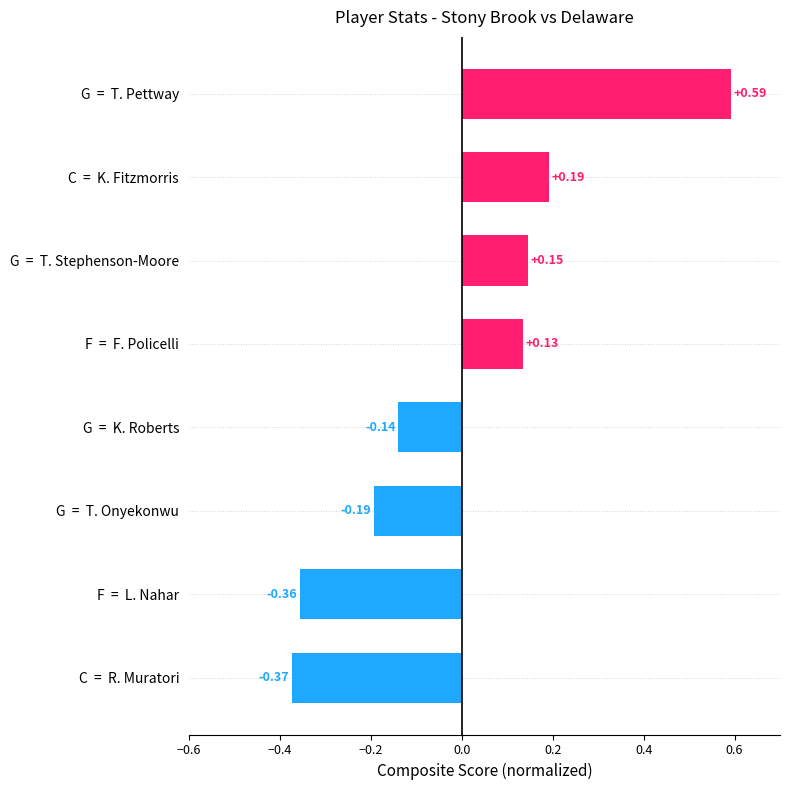

Rank the categories by value from highest to lowest.

G  =  T. Pettway, C  =  K. Fitzmorris, G  =  T. Stephenson-Moore, F  =  F. Policelli, G  =  K. Roberts, G  =  T. Onyekonwu, F  =  L. Nahar, C  =  R. Muratori